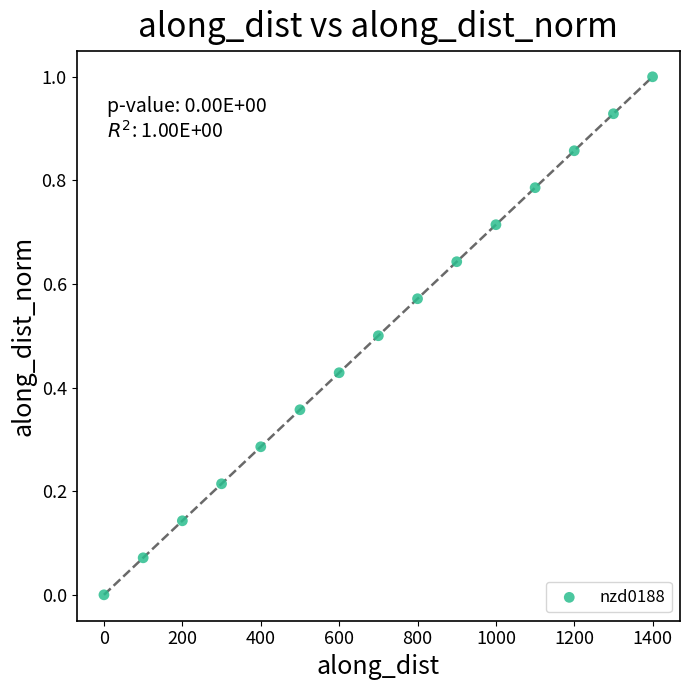

What is the range of X values (max minus min)?

1399.5